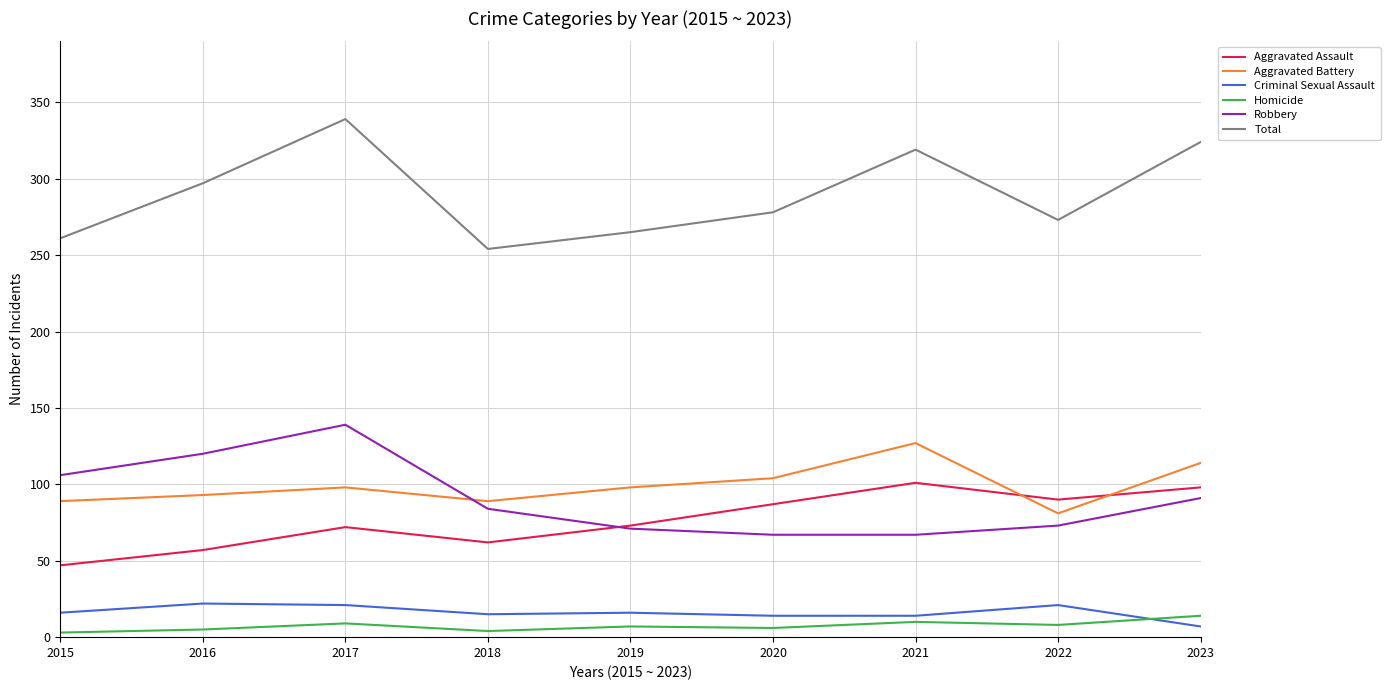

True or false: Aggravated Assault has more than 2 interior local peaks.

False